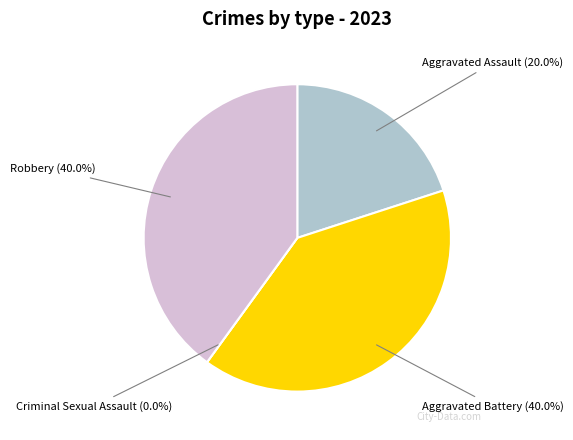

How many segments does this pie chart have?

4